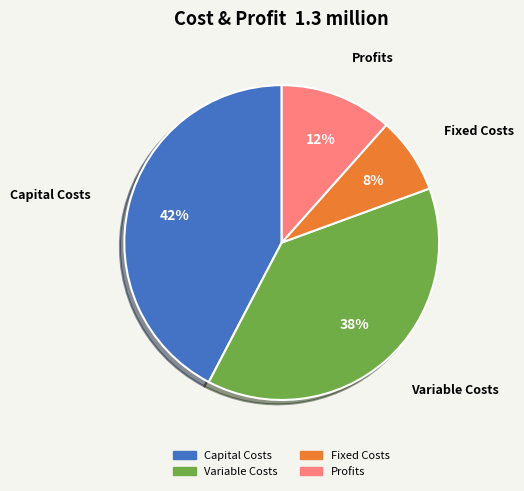

To the nearest percent, what is the difference between the largest and smallest slice percentages?

34%